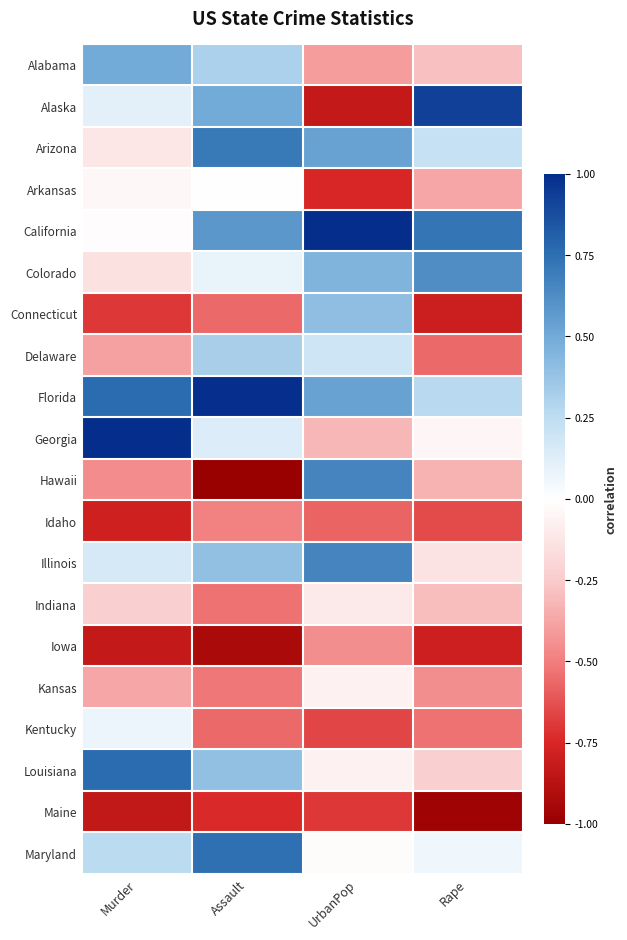

What is the difference between the highest and lowest values at Murder?

1.8